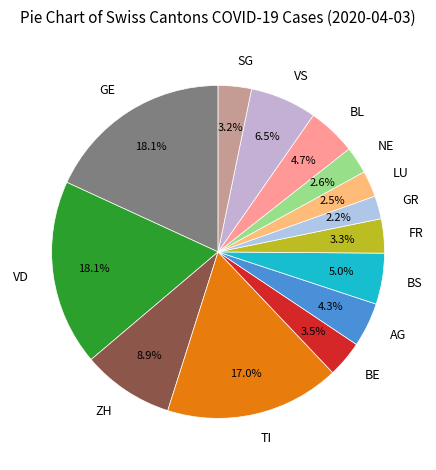

Between VD and NE, which is larger?

VD